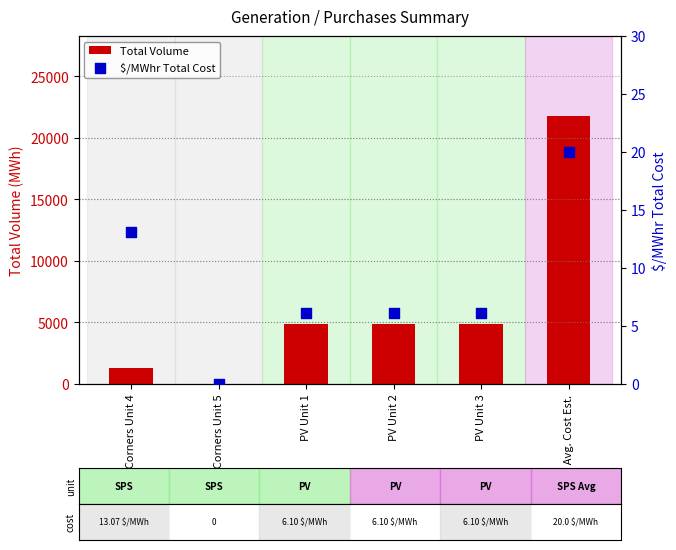

At how many categories does at least one series exceed 3304?

4